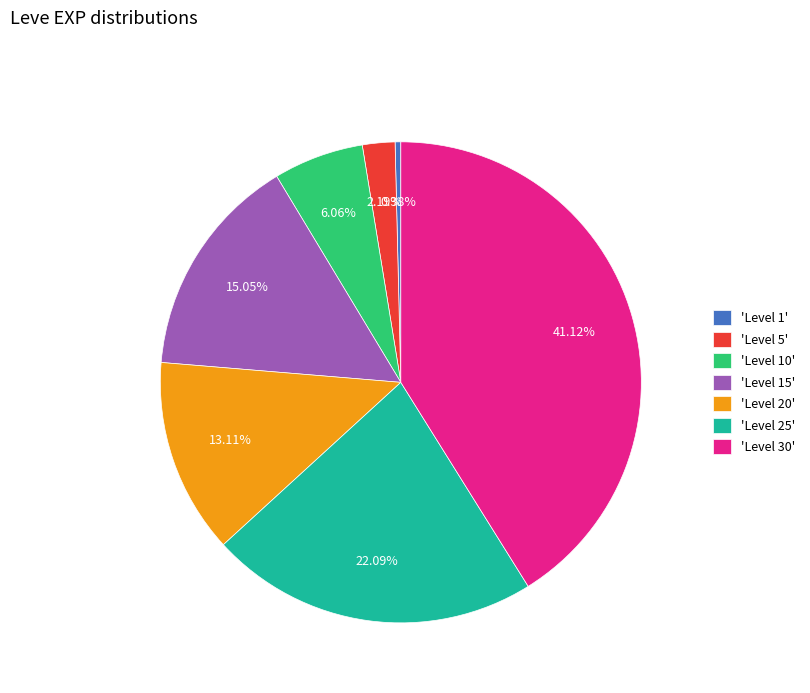

Approximately how many times larger is the value at 'Level 30' compared to 'Level 15'?

2.7